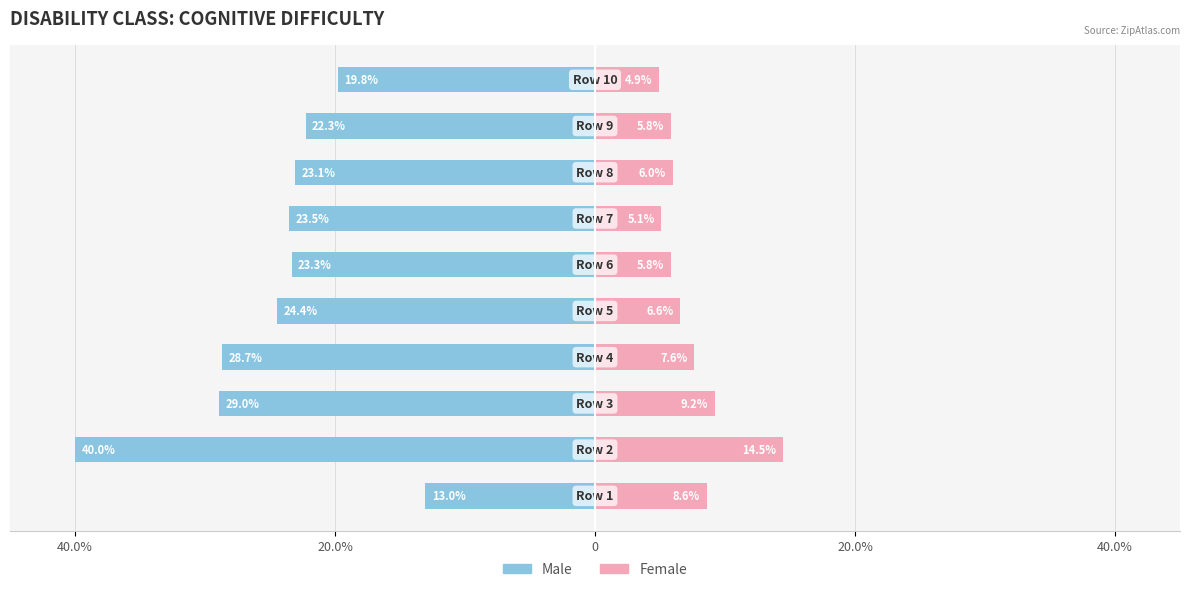

Does the chart contain stacked bars?

No